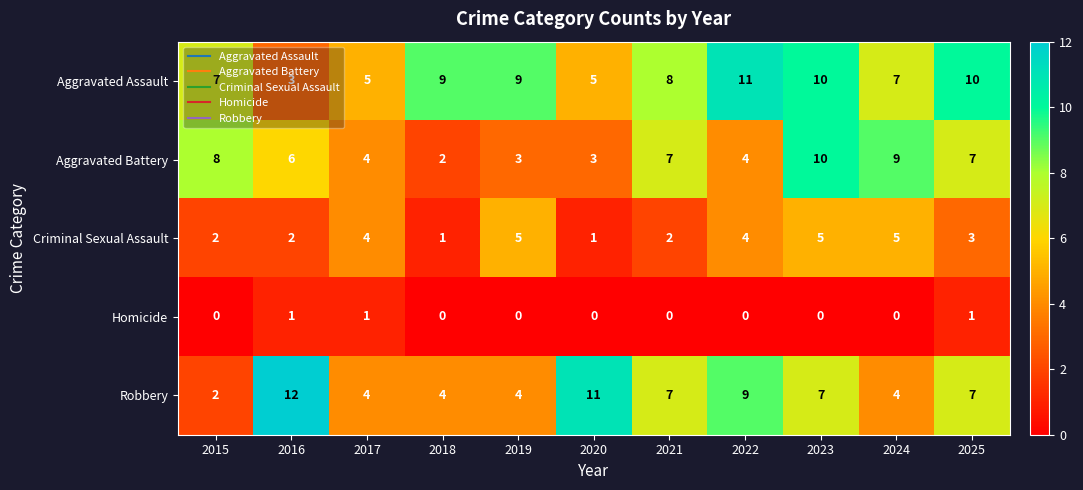

What is the spread (max minus min) of values at 2022?

11